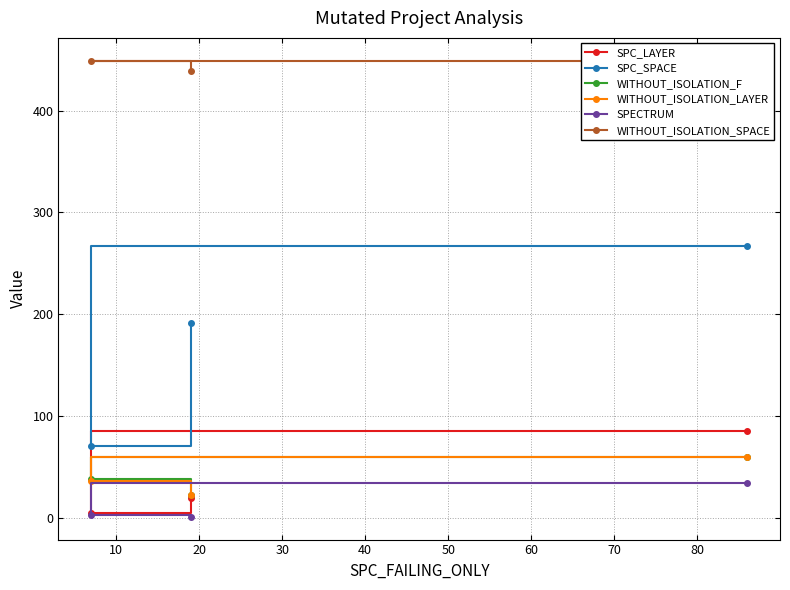

What is the lowest value of the WITHOUT_ISOLATION_F series?

22